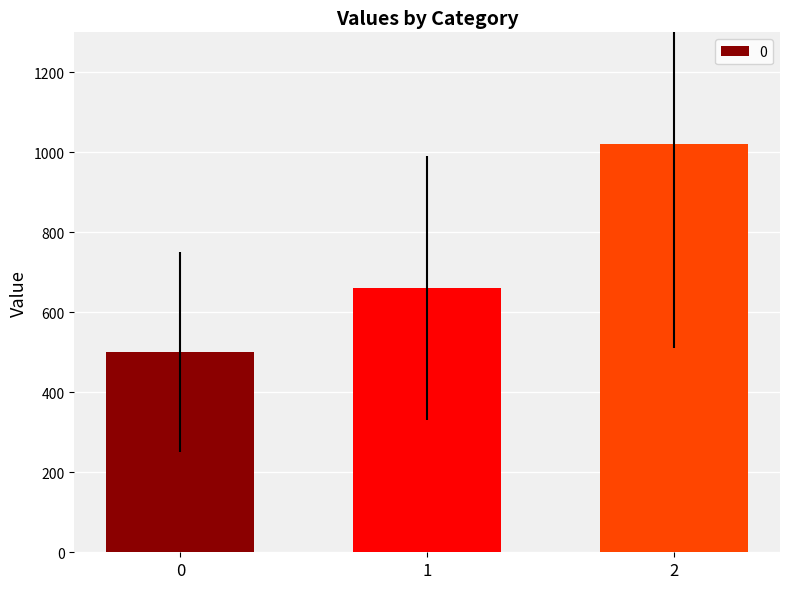

List the labels in order of value, largest first.

2, 1, 0